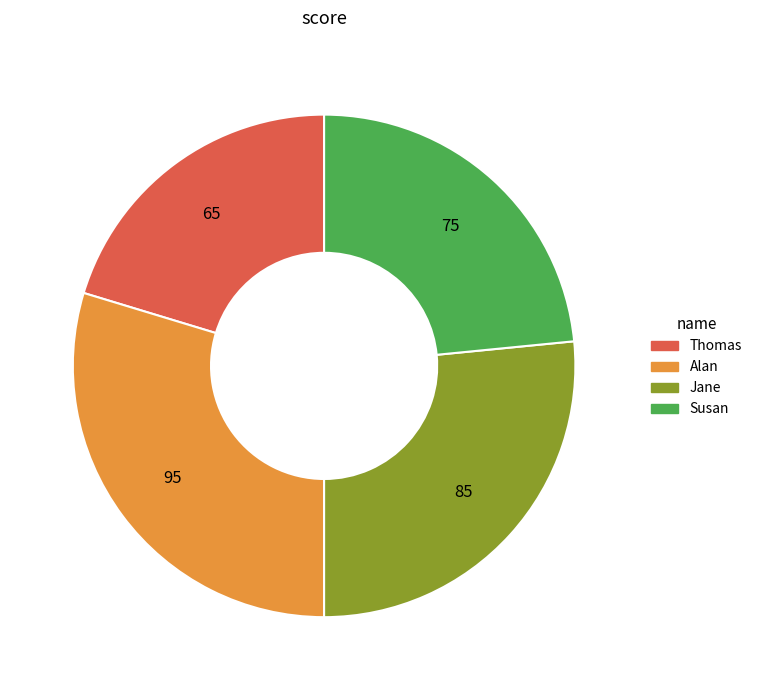

Which has a higher value, Susan or Jane?

Jane